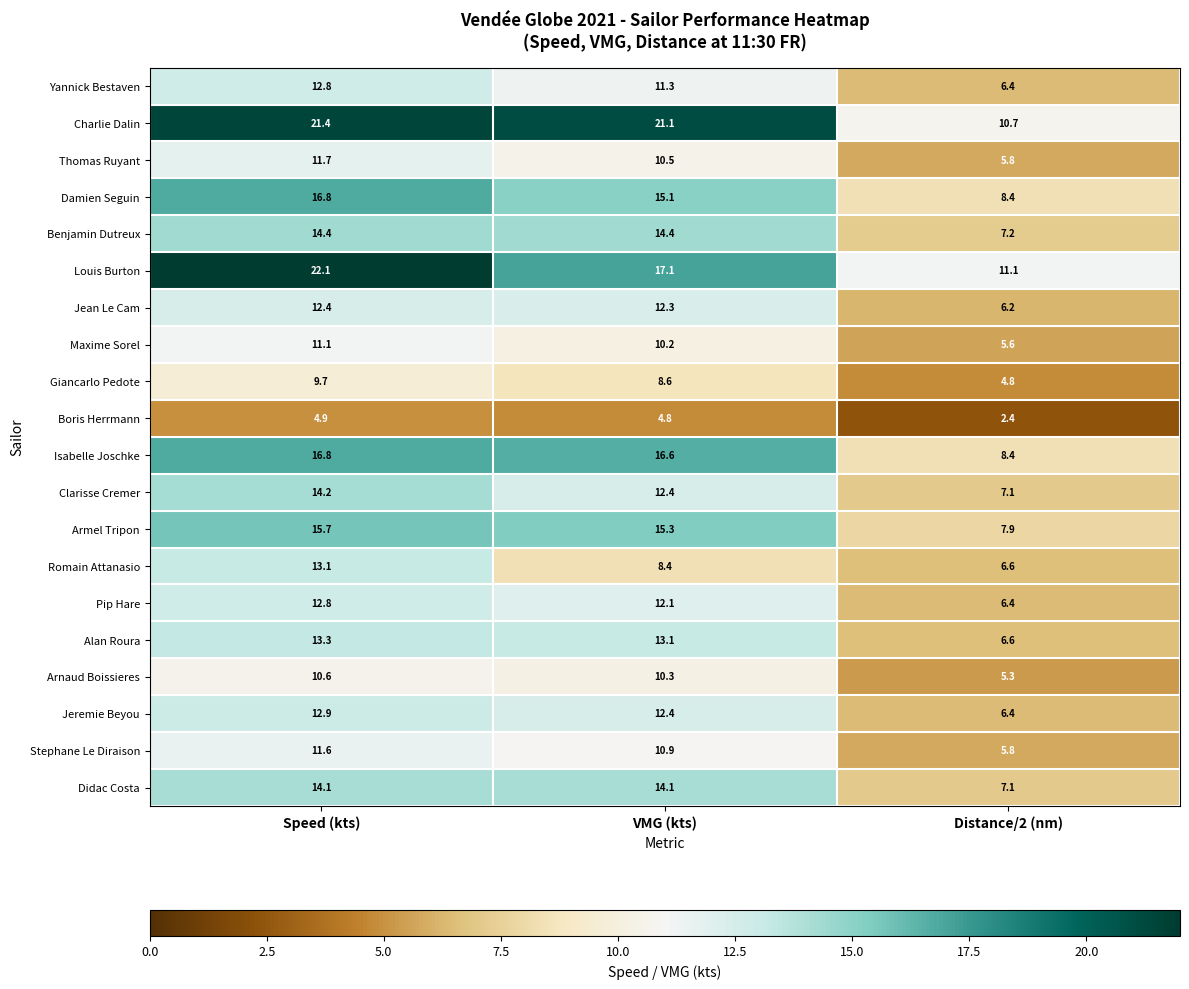

What value does the Charlie Dalin series have at Speed (kts)?

21.4